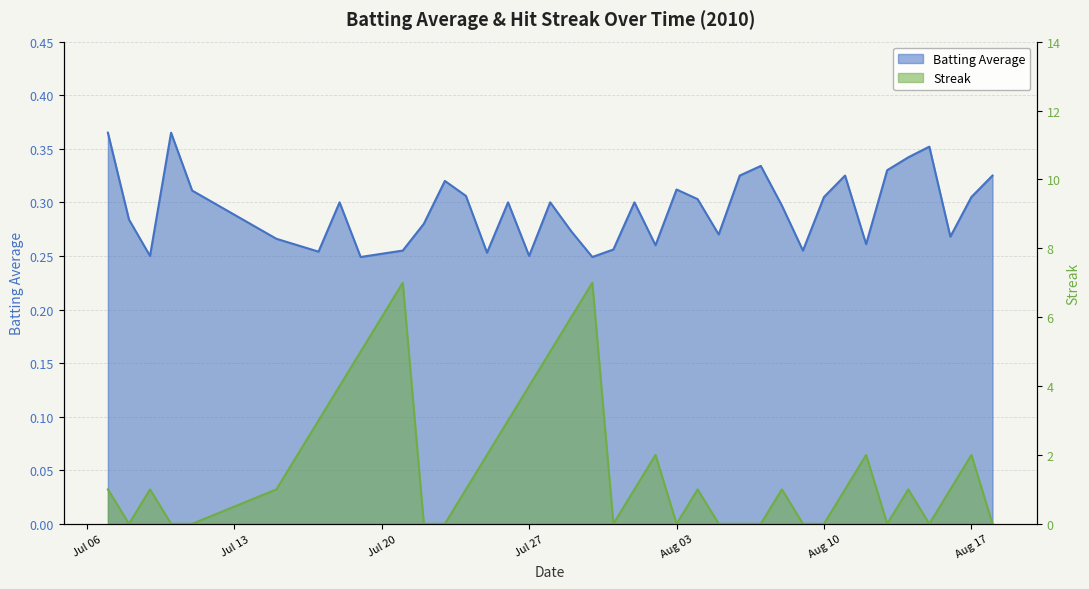

How many Batting Average values are between 0 and 1?

40